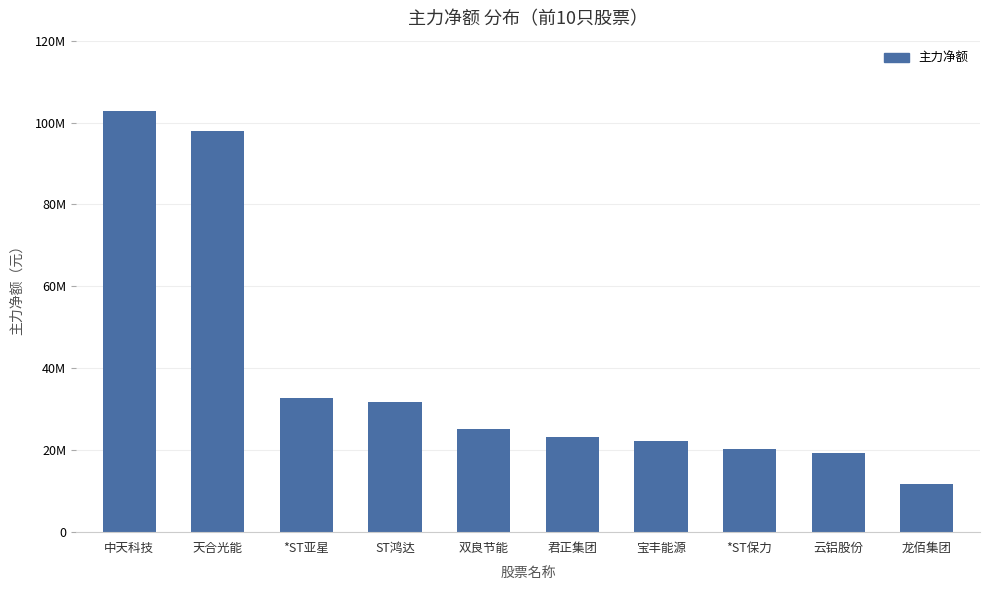

What is the label of the 6th bar from the left?

君正集团